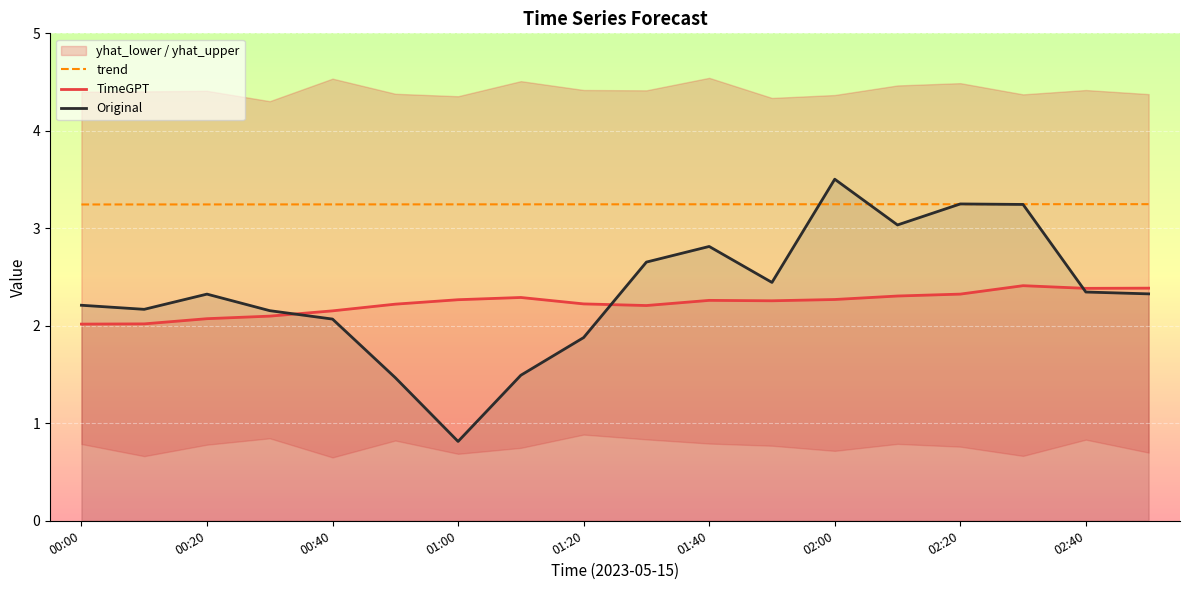

What is the value of the TimeGPT point at the 5th from the left?

2.2